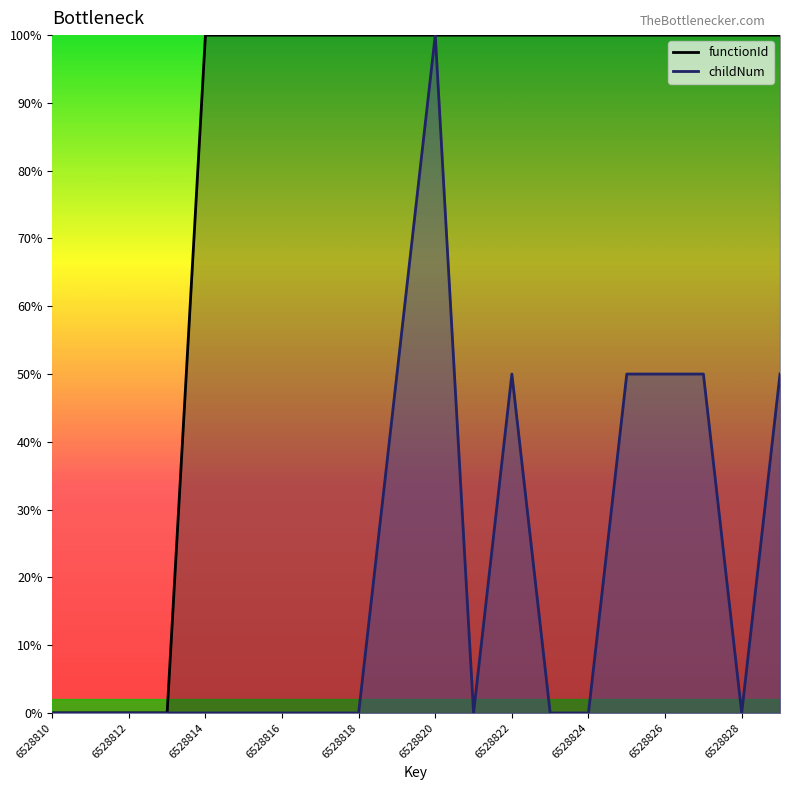

How many values in the childNum series exceed 0?

7